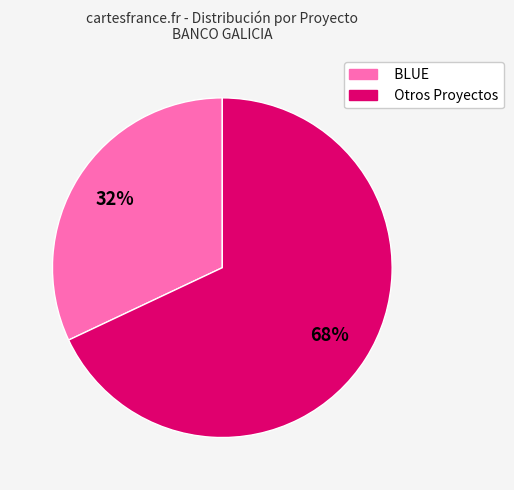

How many slices are in this pie chart?

2